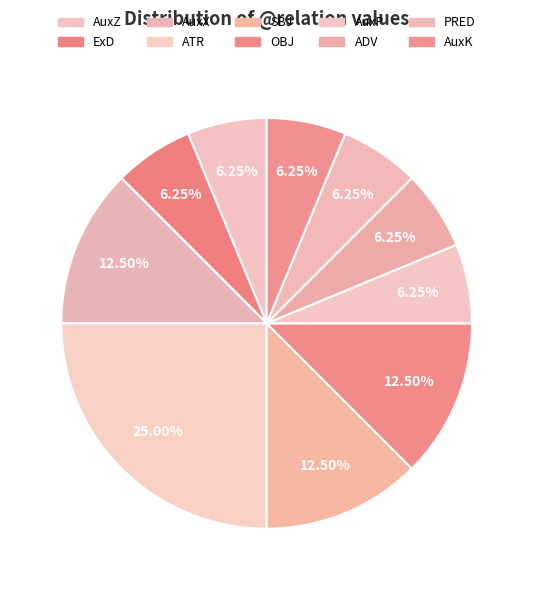

True or false: AuxK accounts for 6% of the total.

True